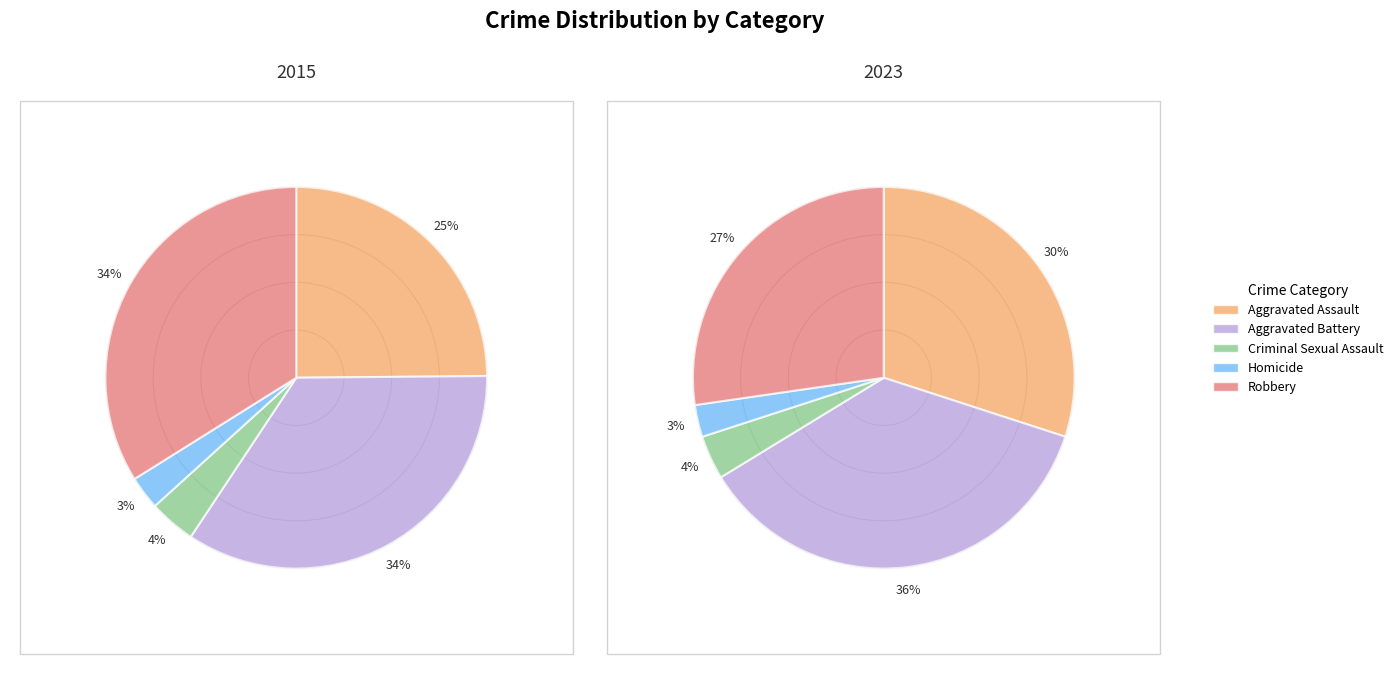

To the nearest percent, what portion does Aggravated Assault represent?

30%